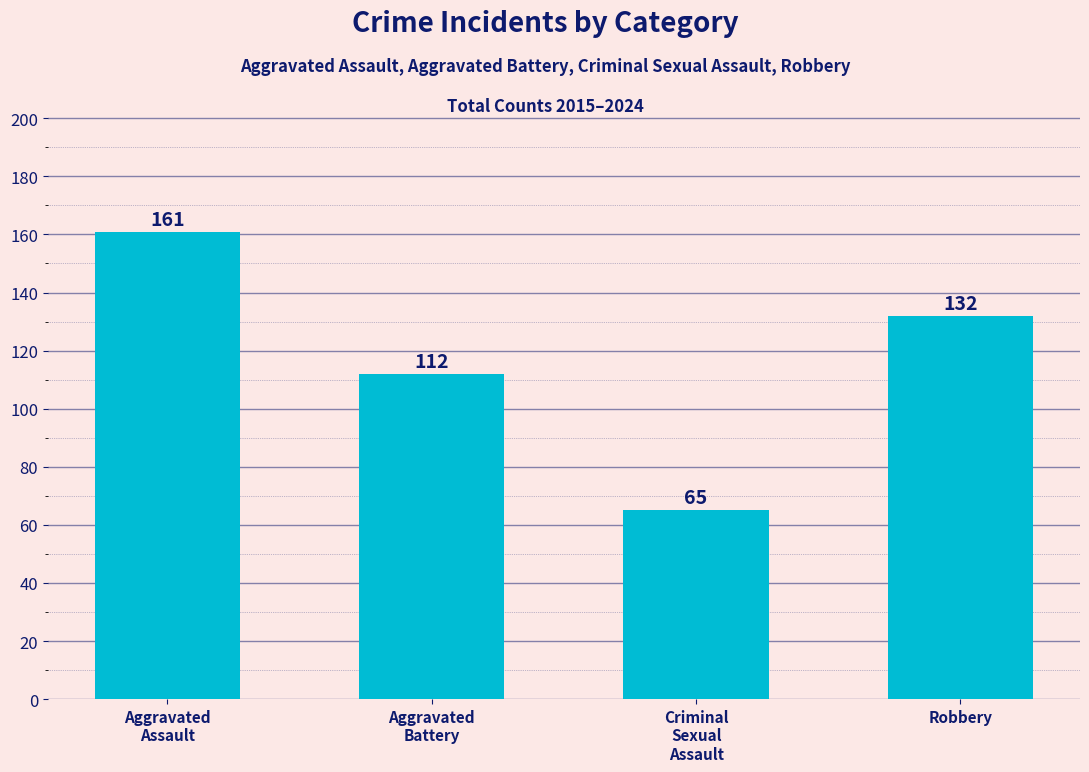

What is the change in value from Criminal
Sexual
Assault to Robbery?

+67